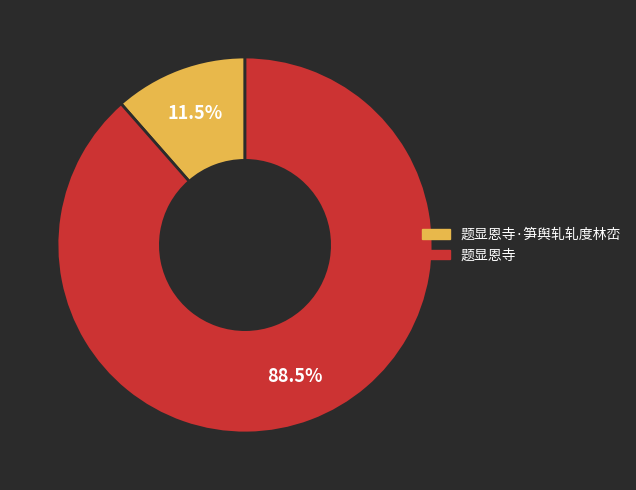

Does 题显恩寺·笋舆轧轧度林峦 account for over 50% of the chart?

No